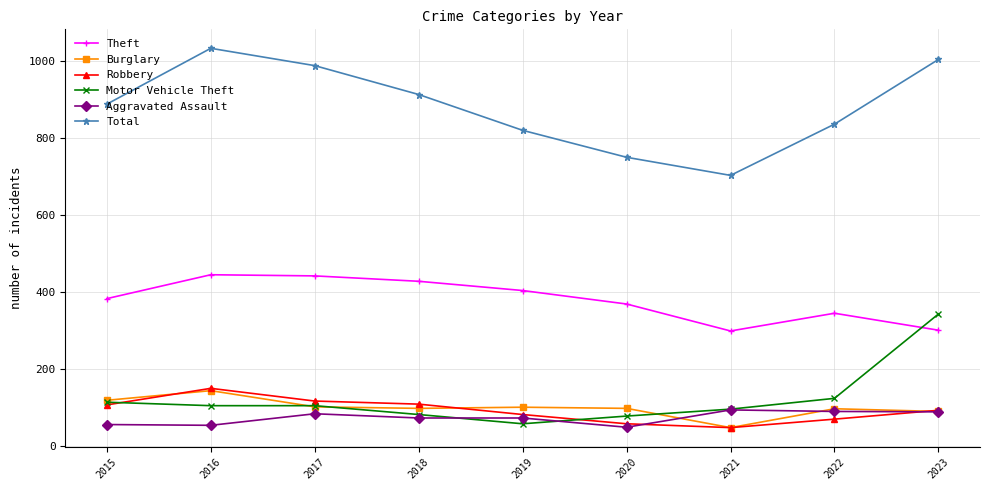

How many lines are shown in the chart?

6